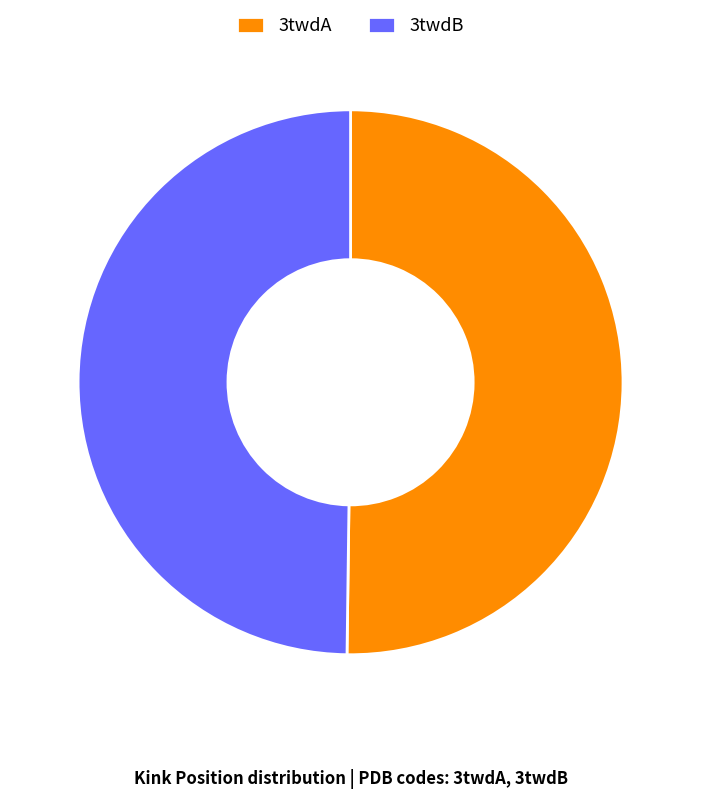

Is it true that 3twdB is 61% of the pie?

False